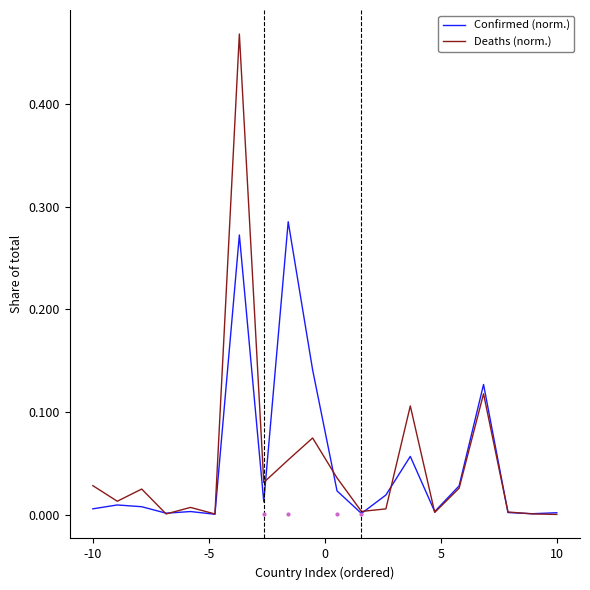

Which series has the widest spread of values?

Deaths (norm.)